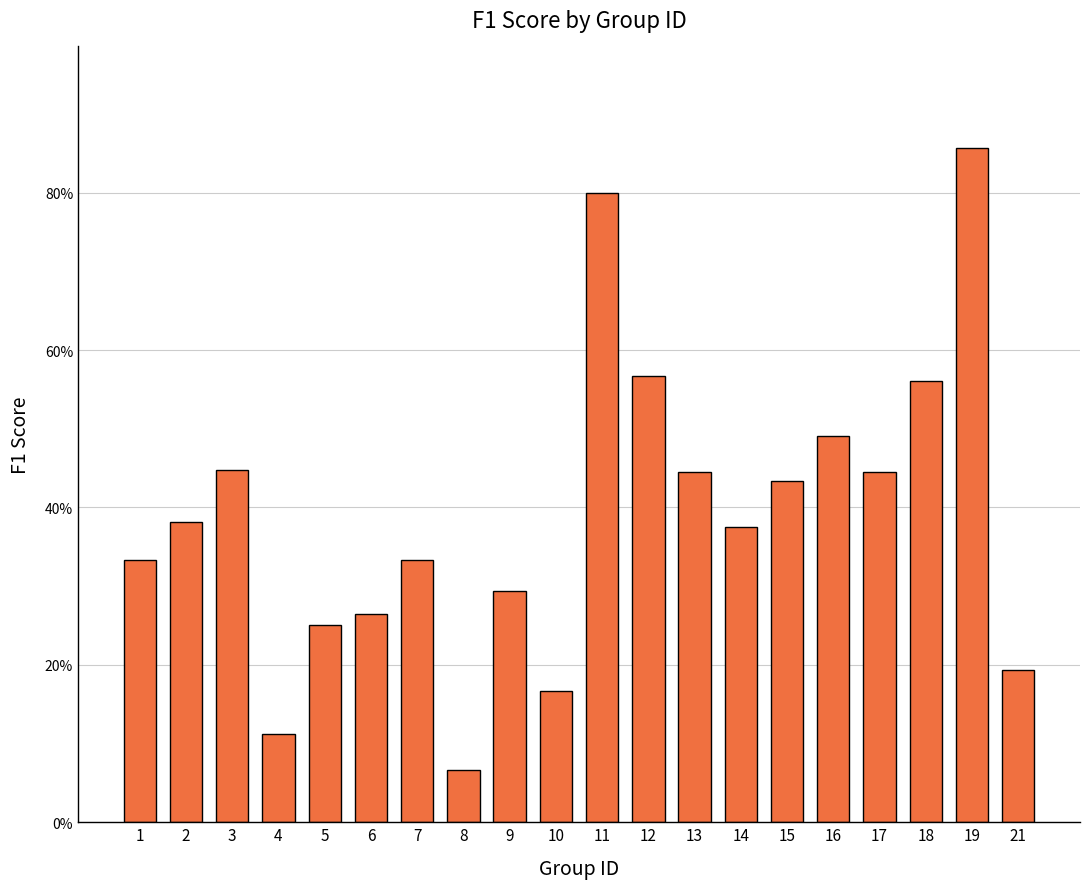

What is the value of the 10th bar from the left?

0.2